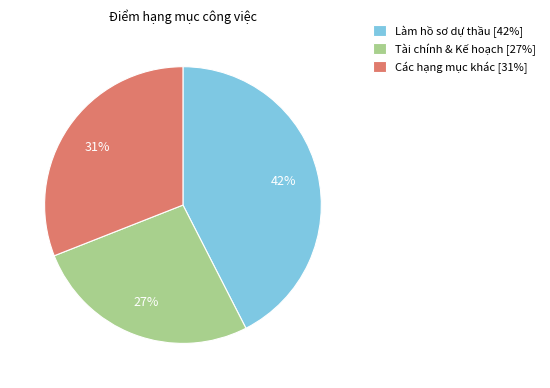

Between Làm hồ sơ dự thầu [42%] and Các hạng mục khác [31%], which is larger?

Làm hồ sơ dự thầu [42%]